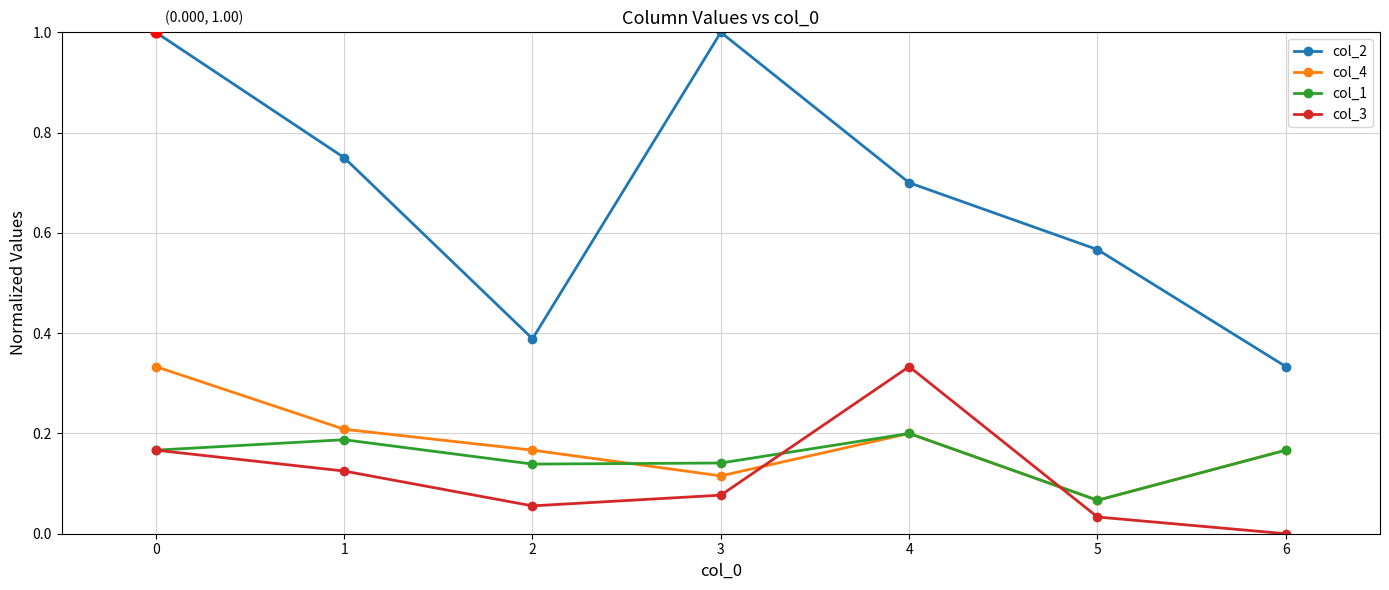

Which series has the largest range (max minus min)?

col_2